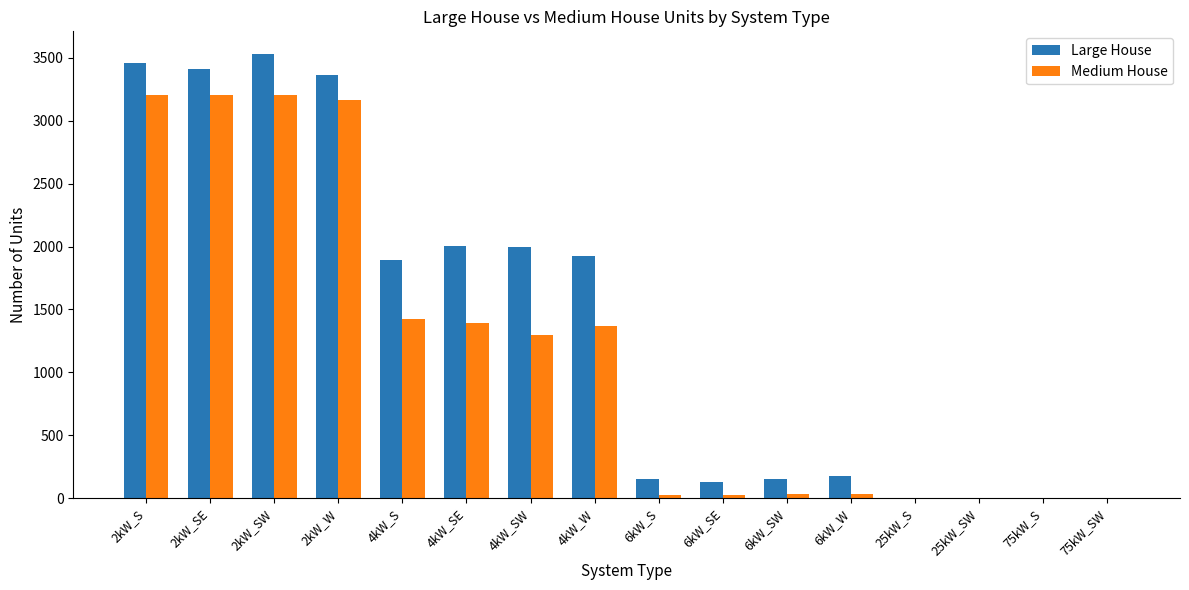

Which series has the largest total across all categories?

Large House